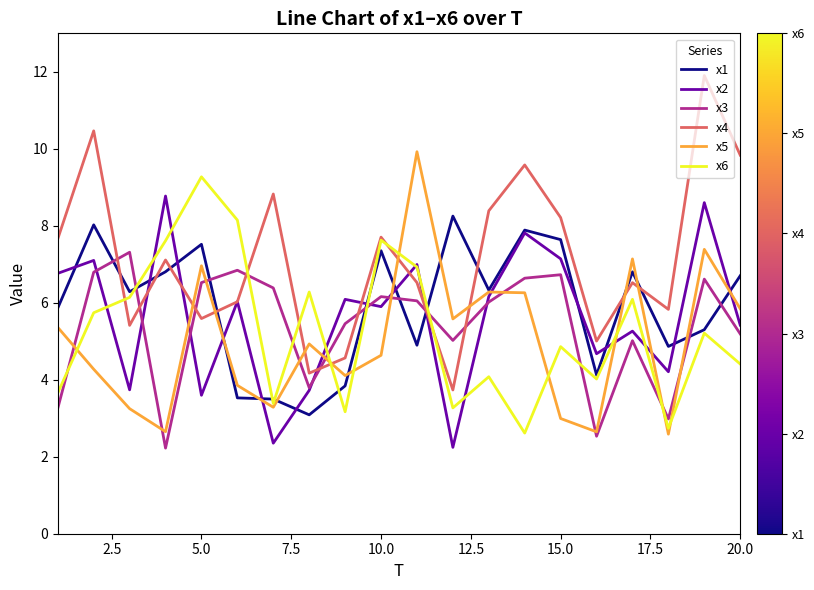

Which series has the largest total across all categories?

x4